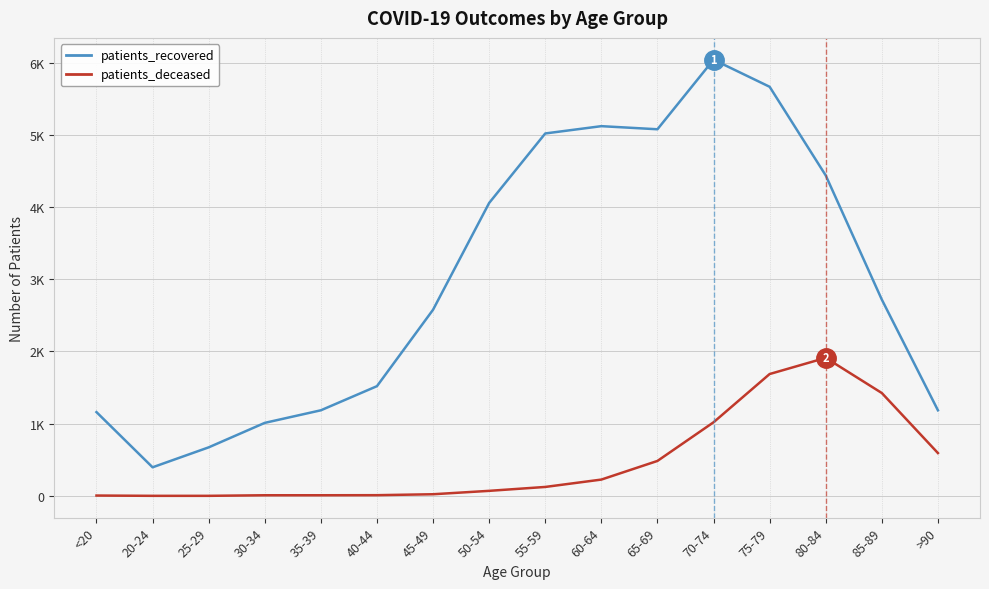

Is it true that patients_recovered equals 4437 at 80-84?

True